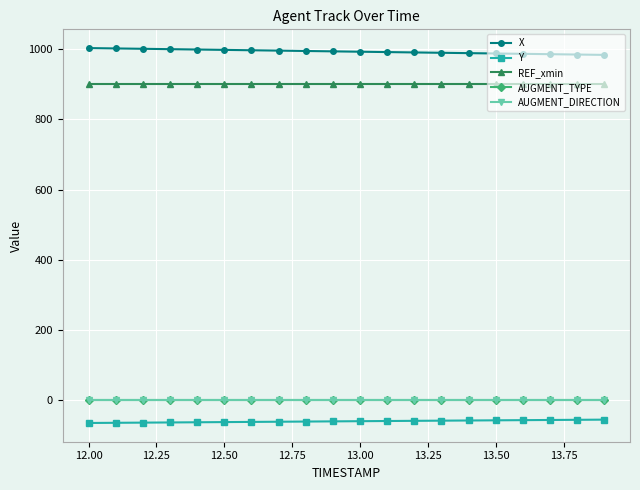

True or false: REF_xmin and AUGMENT_DIRECTION cross at least once.

False